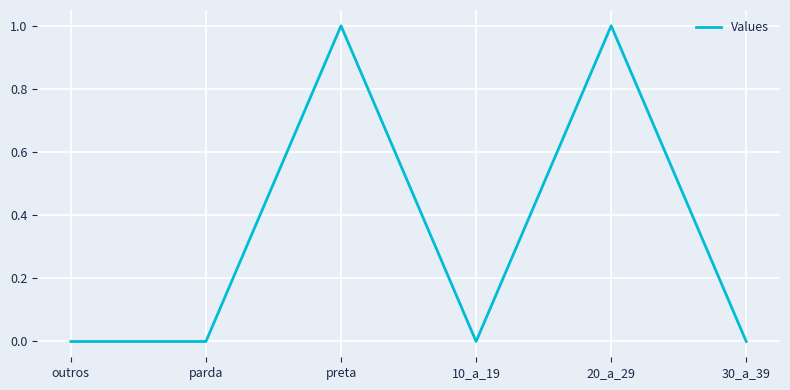

True or false: there are more than 2 points higher than both neighbors.

False